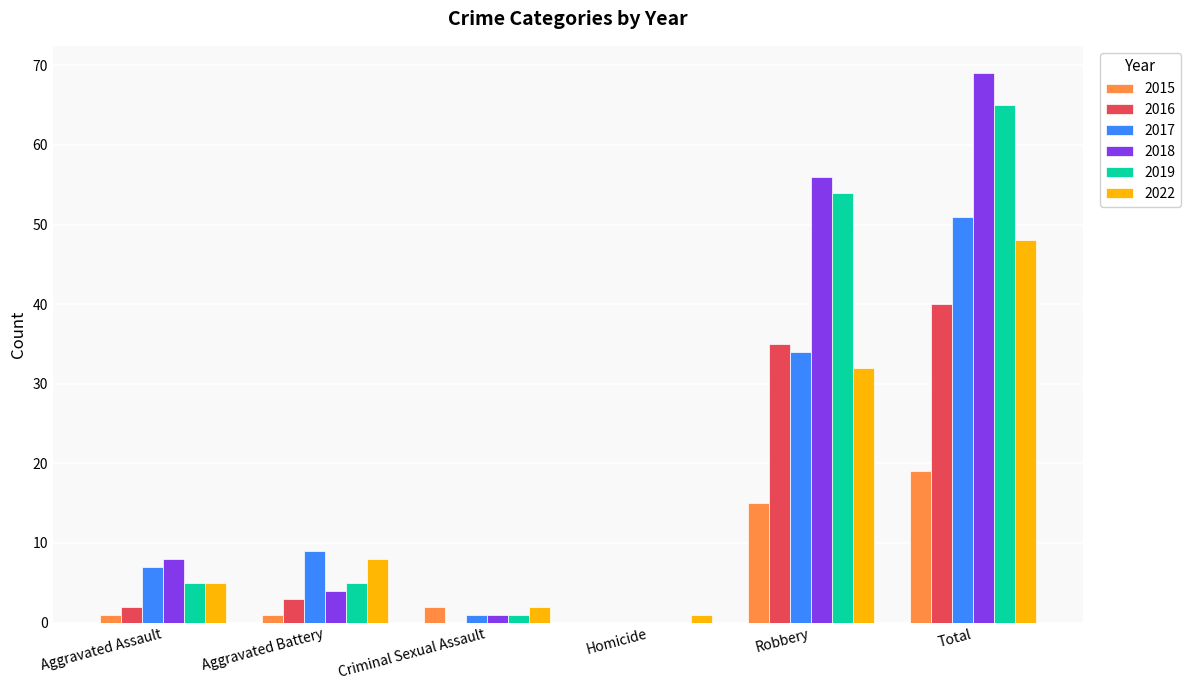

Read the 2016 value at Total, to the nearest 10.

40